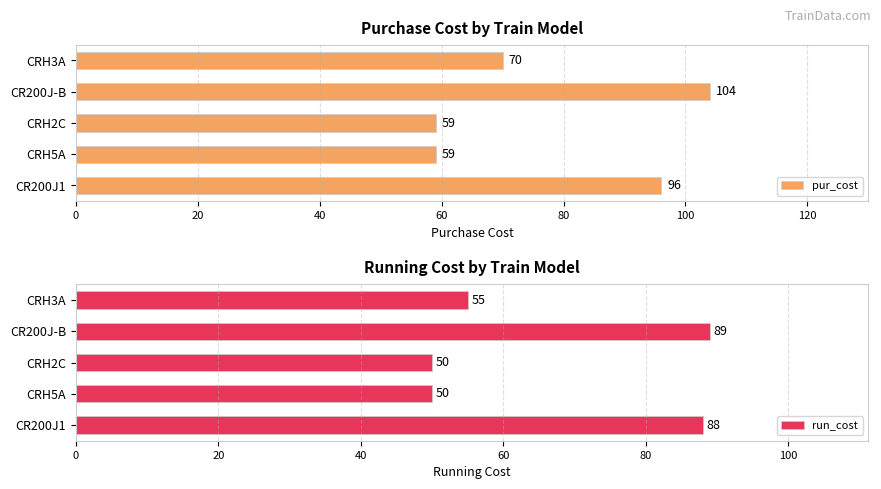

Count the number of categories in the chart.

5